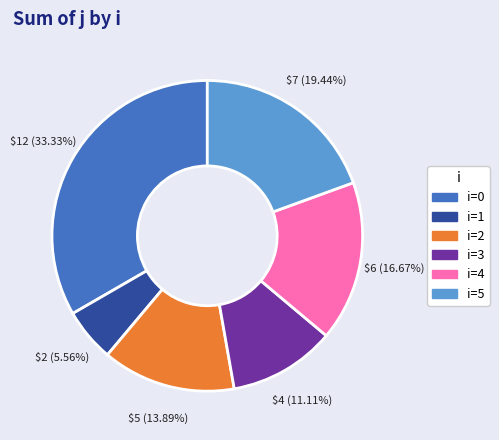

Does i=4 represent more than half of the total?

No